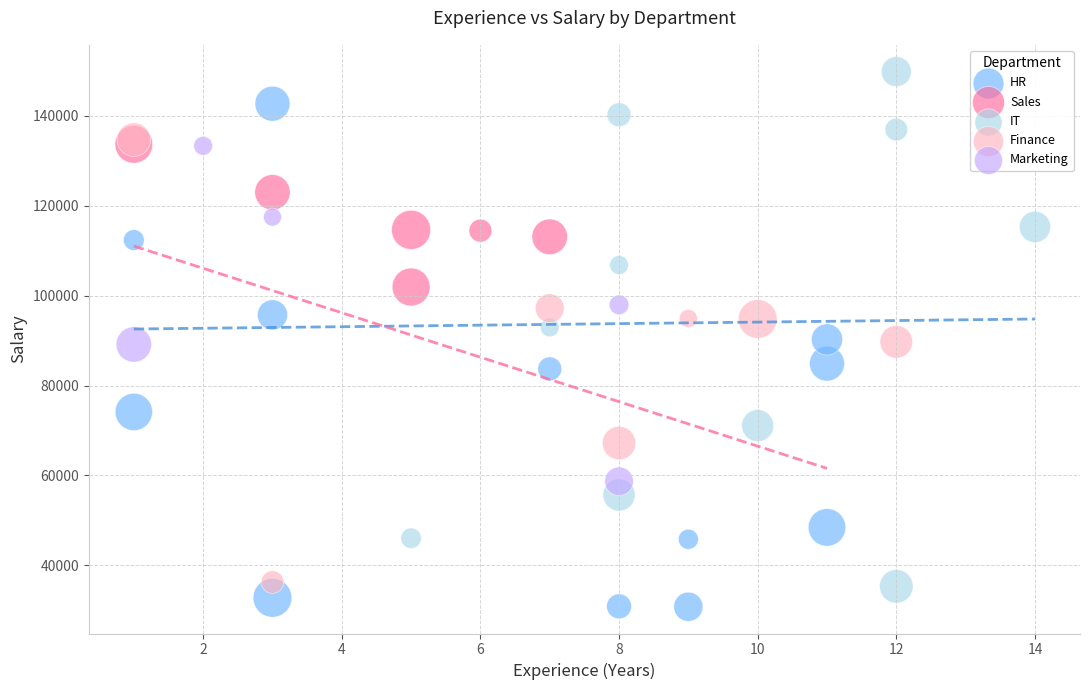

Which series reaches the maximum Y coordinate?

IT